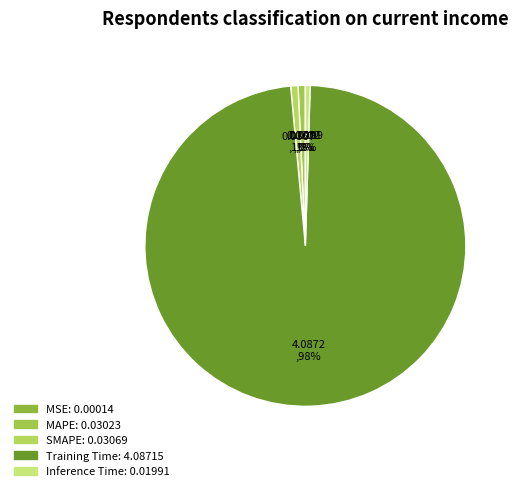

What portion of the pie excludes Inference Time?

99.5%